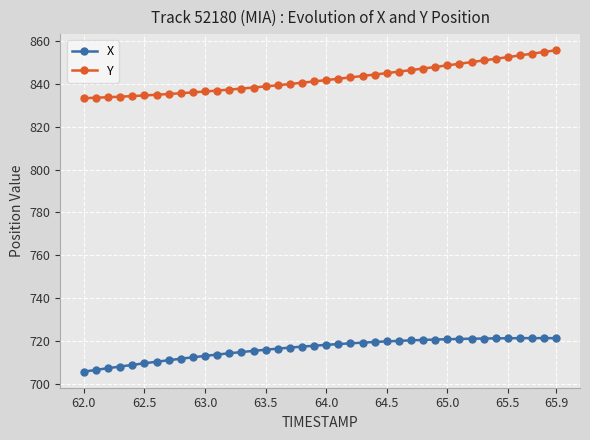

What is the difference between the maximum and minimum values in the Y series?

22.4